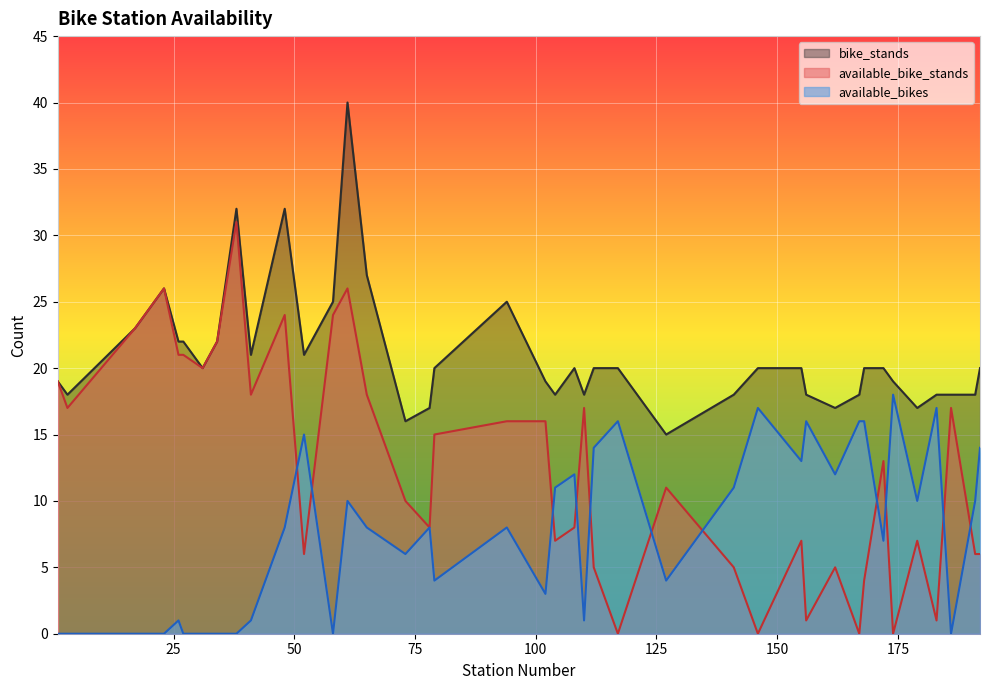

What is the difference between the maximum and second lowest values in the available_bike_stands series?

31